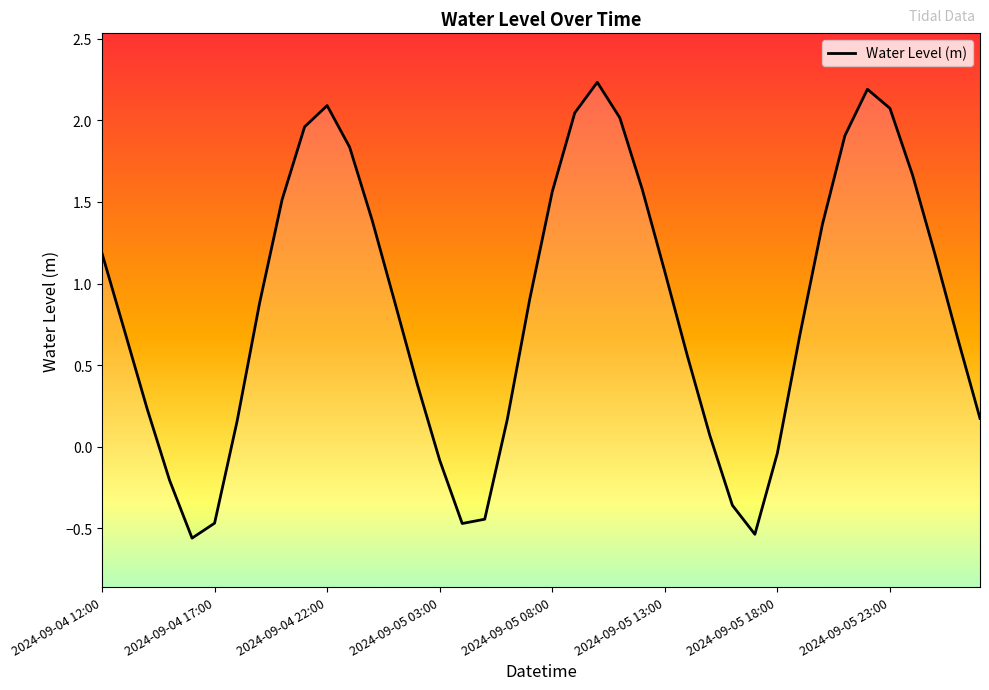

How many negative values are there?

9